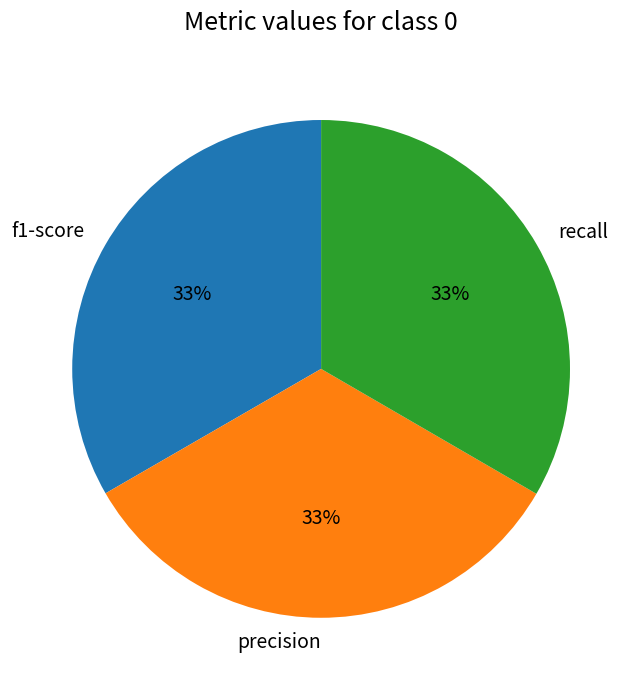

Is it true that recall is 24% of the pie?

False